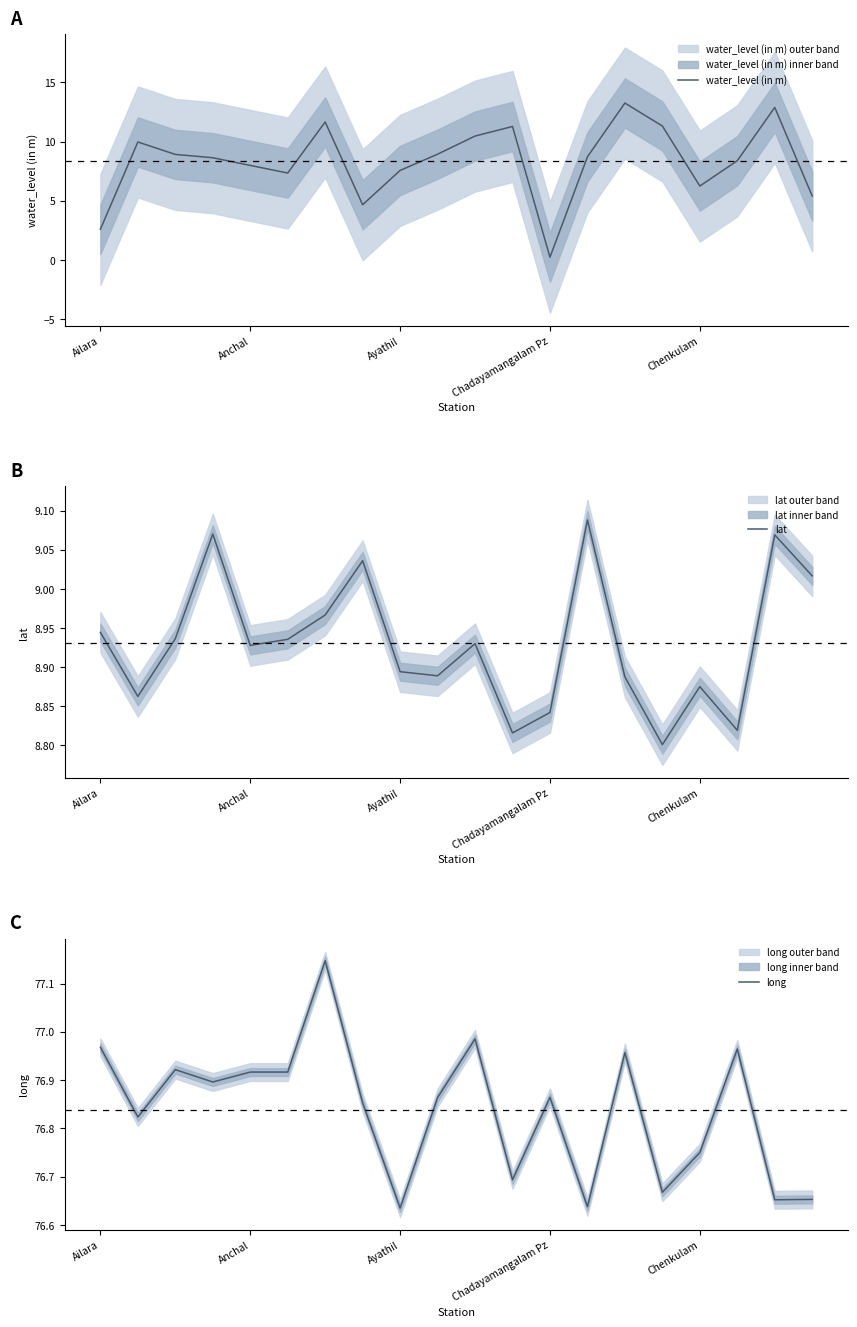

How many data points in water_level (in m) are less than 8?

8